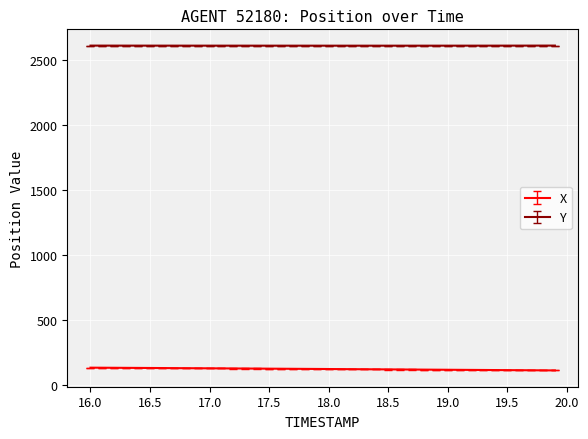

What are all the series names shown in the legend?

X, Y